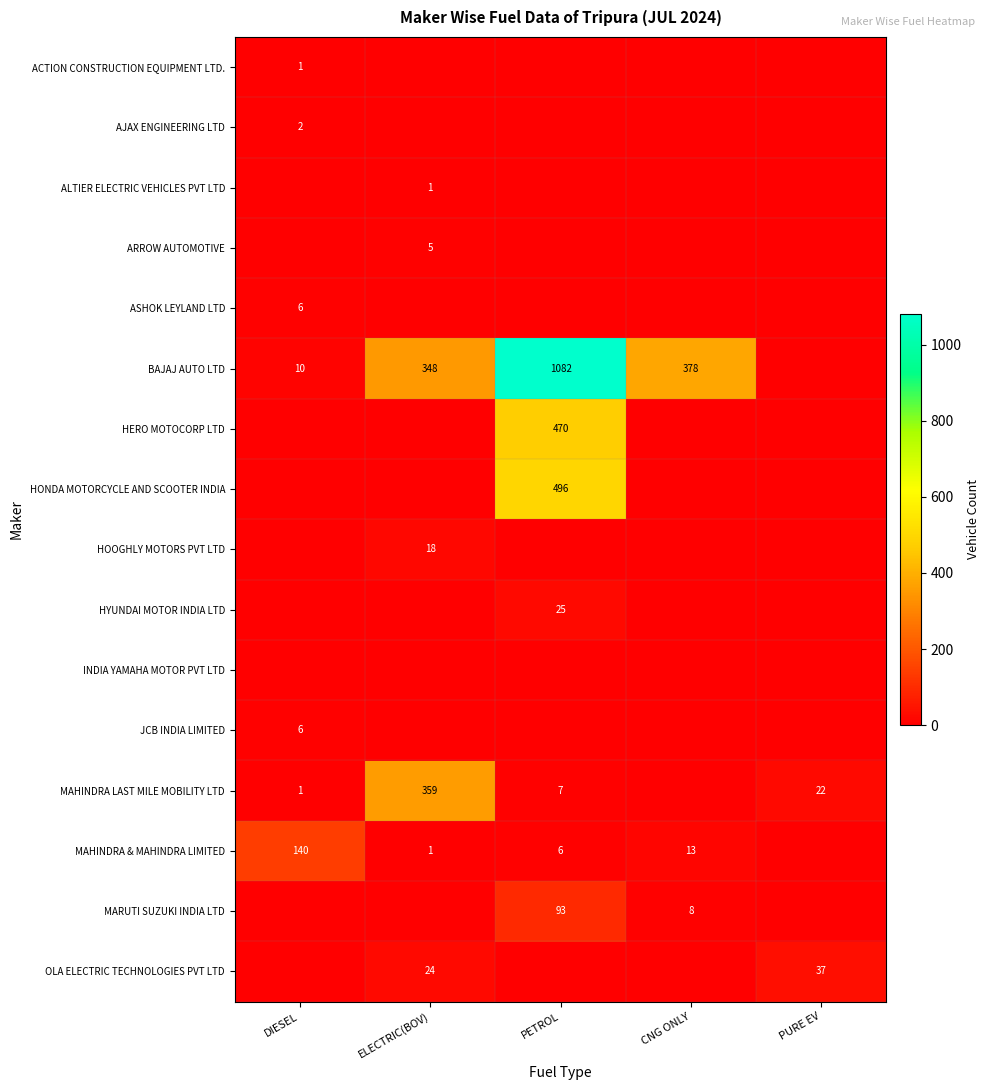

True or false: MAHINDRA LAST MILE MOBILITY LTD has a value of 1 at DIESEL.

True